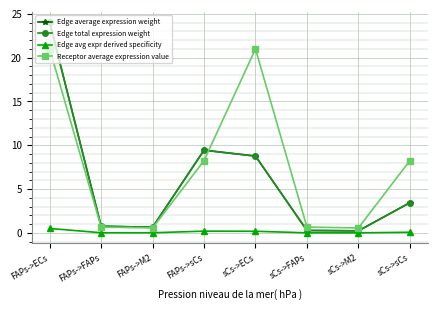

What is the difference between the second highest and minimum values in the Edge avg expr derived specificity series?

0.2